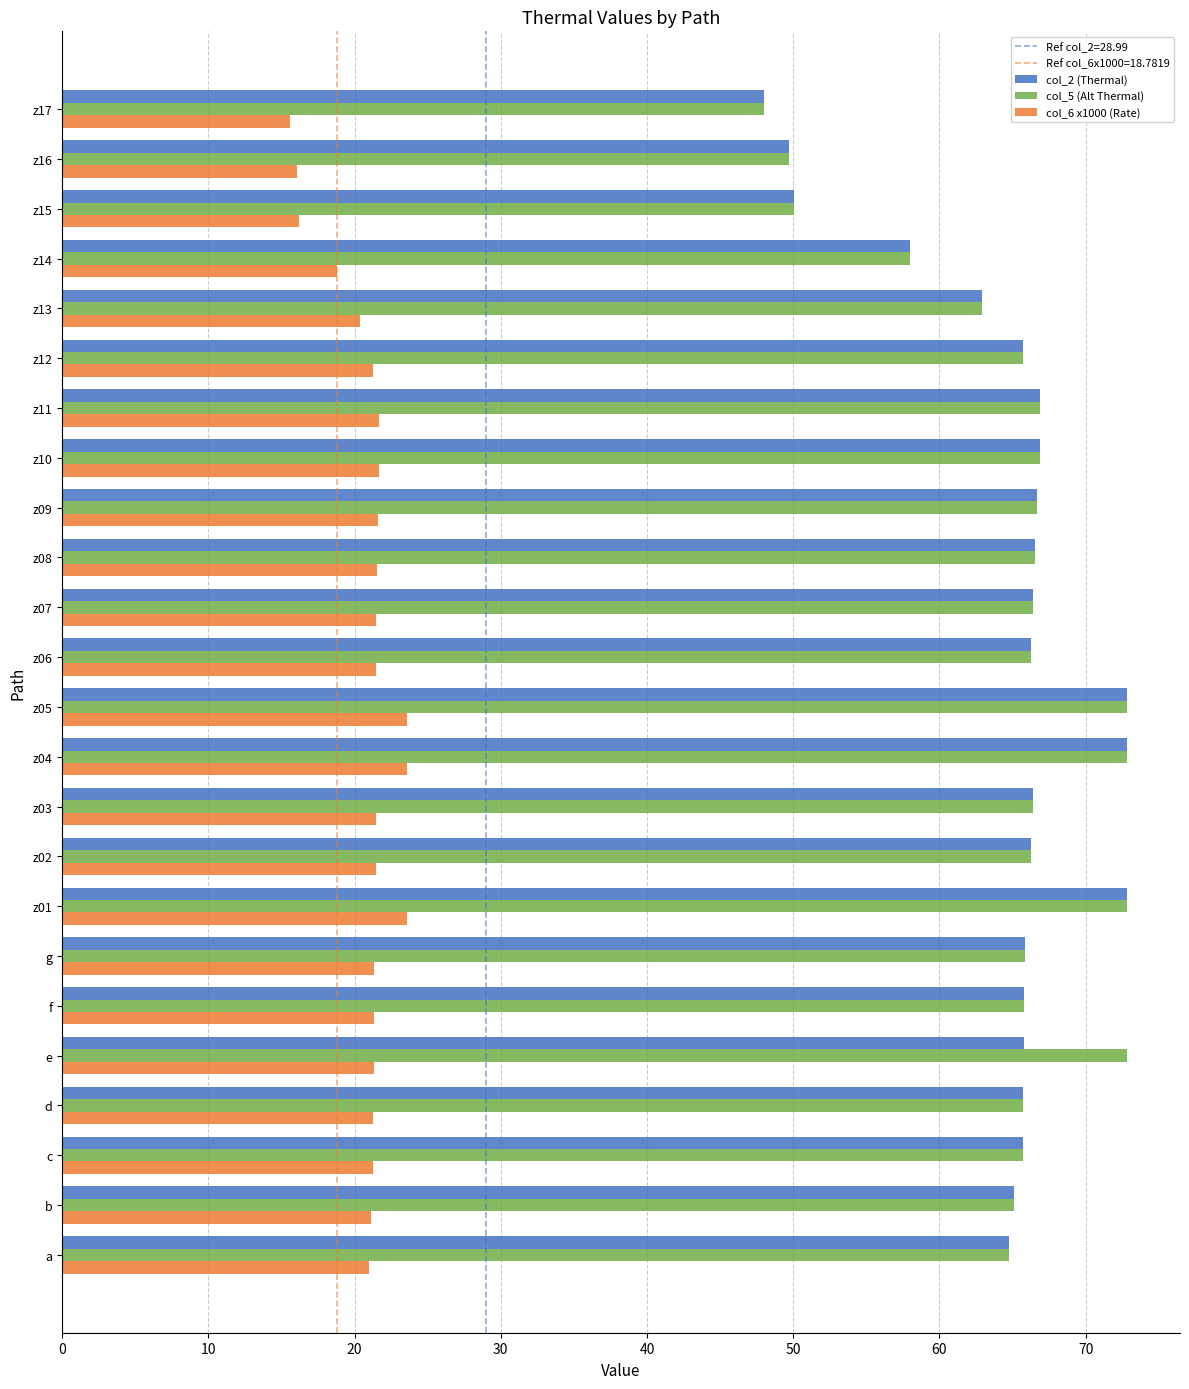

What is the minimum value shown in the chart?

15.6